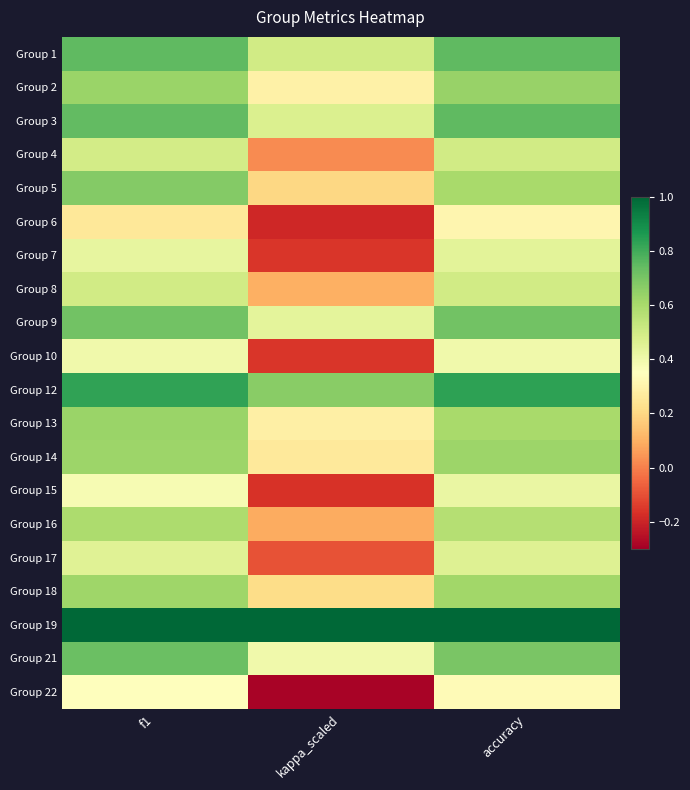

Reading left to right, list all the values displayed in this chart.

Group 1: f1=0.8	kappa_scaled=0.5	accuracy=0.8
Group 2: f1=0.6	kappa_scaled=0.3	accuracy=0.6
Group 3: f1=0.7	kappa_scaled=0.5	accuracy=0.8
Group 4: f1=0.5	kappa_scaled=0.0	accuracy=0.5
Group 5: f1=0.7	kappa_scaled=0.2	accuracy=0.6
Group 6: f1=0.3	kappa_scaled=-0.2	accuracy=0.3
Group 7: f1=0.4	kappa_scaled=-0.2	accuracy=0.4
Group 8: f1=0.5	kappa_scaled=0.1	accuracy=0.5
Group 9: f1=0.7	kappa_scaled=0.4	accuracy=0.7
Group 10: f1=0.4	kappa_scaled=-0.2	accuracy=0.4
Group 12: f1=0.8	kappa_scaled=0.7	accuracy=0.8
Group 13: f1=0.6	kappa_scaled=0.3	accuracy=0.6
Group 14: f1=0.6	kappa_scaled=0.3	accuracy=0.6
Group 15: f1=0.4	kappa_scaled=-0.2	accuracy=0.4
Group 16: f1=0.6	kappa_scaled=0.1	accuracy=0.6
Group 17: f1=0.5	kappa_scaled=-0.1	accuracy=0.5
Group 18: f1=0.6	kappa_scaled=0.2	accuracy=0.6
Group 19: f1=1.0	kappa_scaled=1.0	accuracy=1.0
Group 21: f1=0.7	kappa_scaled=0.4	accuracy=0.7
Group 22: f1=0.3	kappa_scaled=-0.3	accuracy=0.3